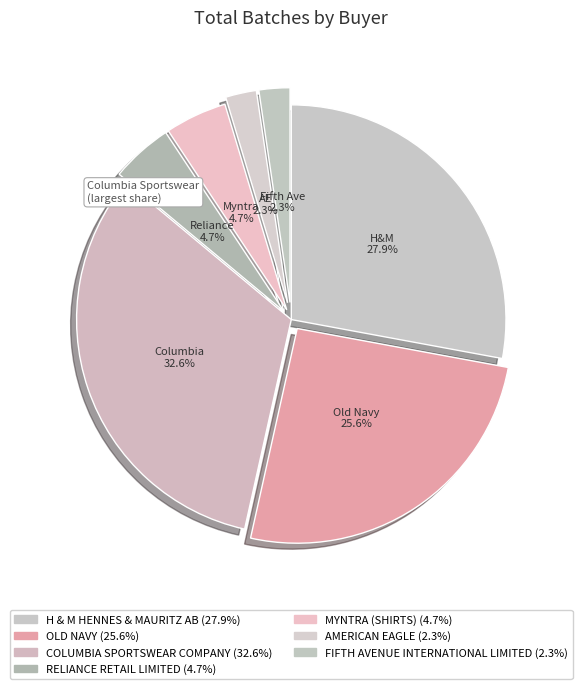

How many segments does this pie chart have?

7